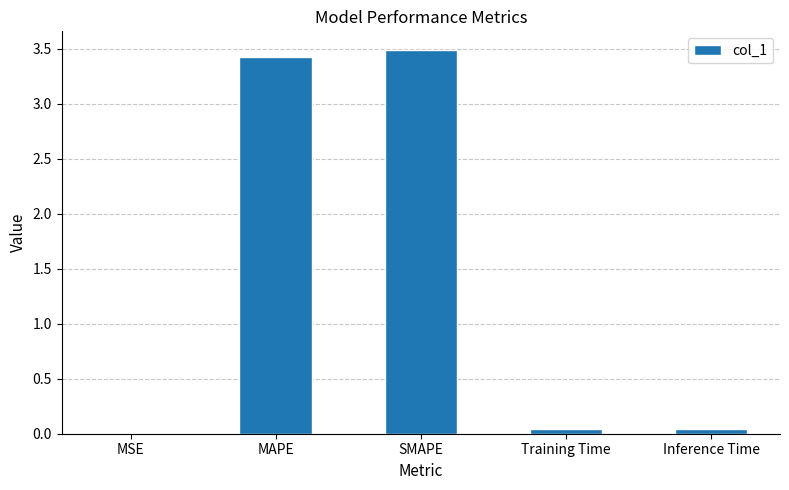

What is the maximum value shown in the chart?

3.5